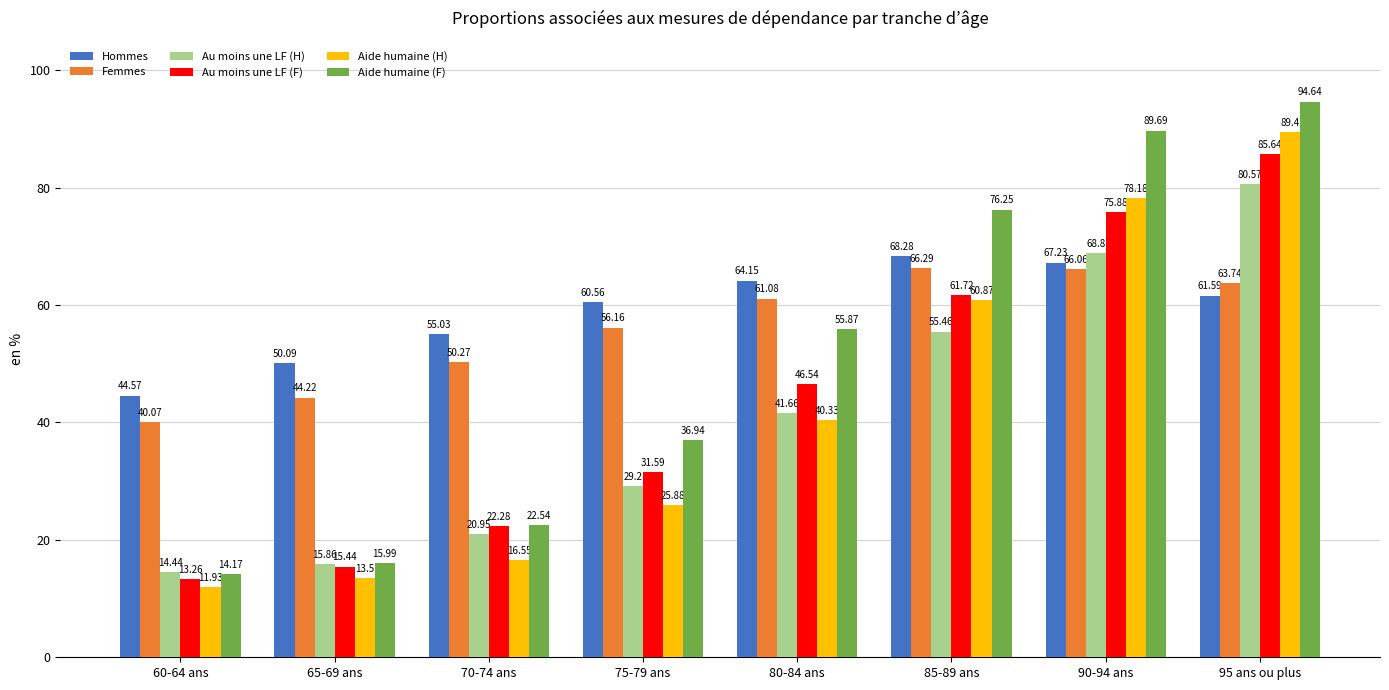

Which category has the lowest value in the Au moins une LF (H) series?

60-64 ans